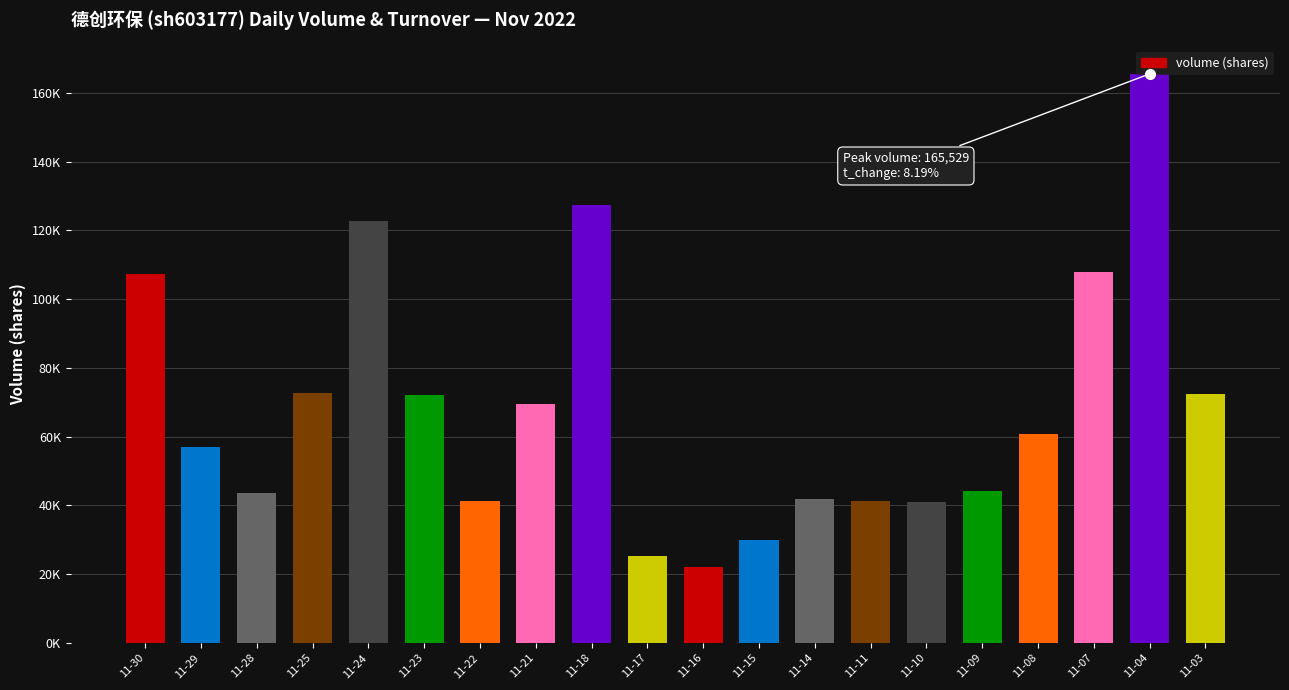

Are the bars horizontal?

No